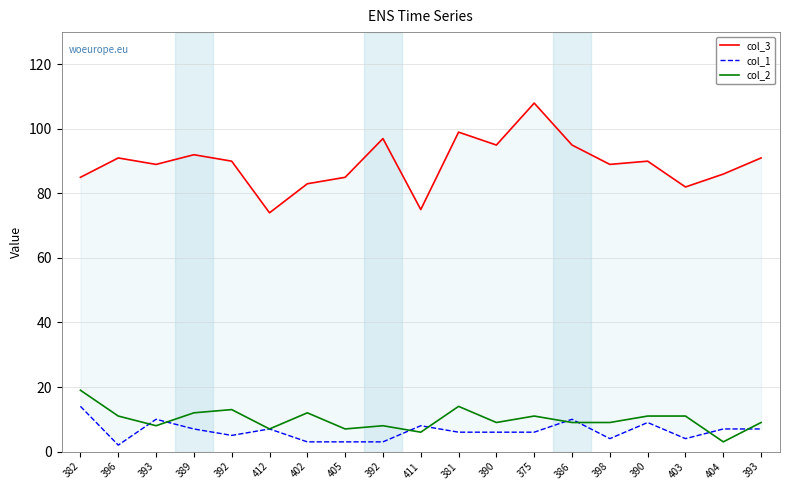

Reading right to left, what are all the values shown in this chart?

col_3: 393=91	404=86	403=82	390=90	398=89	386=95	375=108	390=95	381=99	411=75	392=97	405=85	402=83	412=74	392=90	389=92	393=89	396=91	382=85
col_1: 393=7	404=7	403=4	390=9	398=4	386=10	375=6	390=6	381=6	411=8	392=3	405=3	402=3	412=7	392=5	389=7	393=10	396=2	382=14
col_2: 393=9	404=3	403=11	390=11	398=9	386=9	375=11	390=9	381=14	411=6	392=8	405=7	402=12	412=7	392=13	389=12	393=8	396=11	382=19